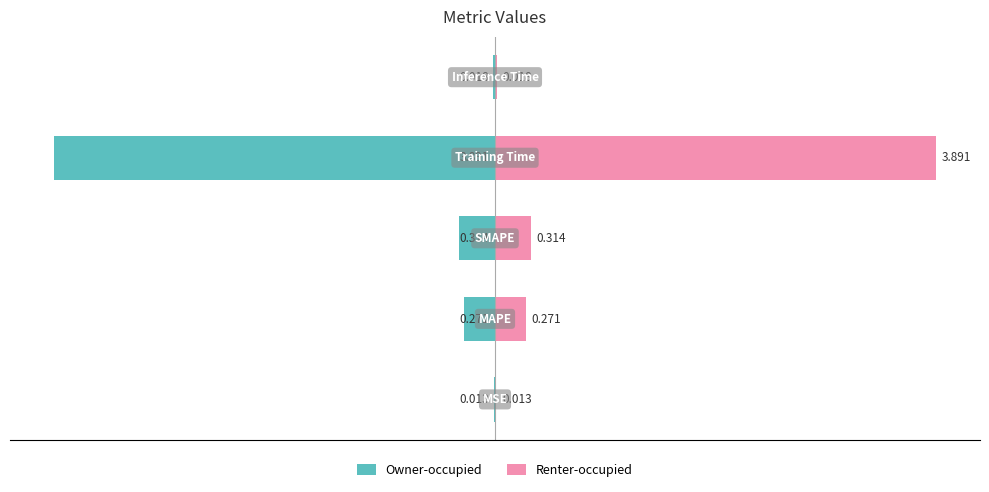

Reading left to right, list all the values displayed in this chart.

Owner-occupied: 0=-0.0	1=-0.3	2=-0.3	3=-3.9	4=-0.0
Renter-occupied: 0=0.0	1=0.3	2=0.3	3=3.9	4=0.0